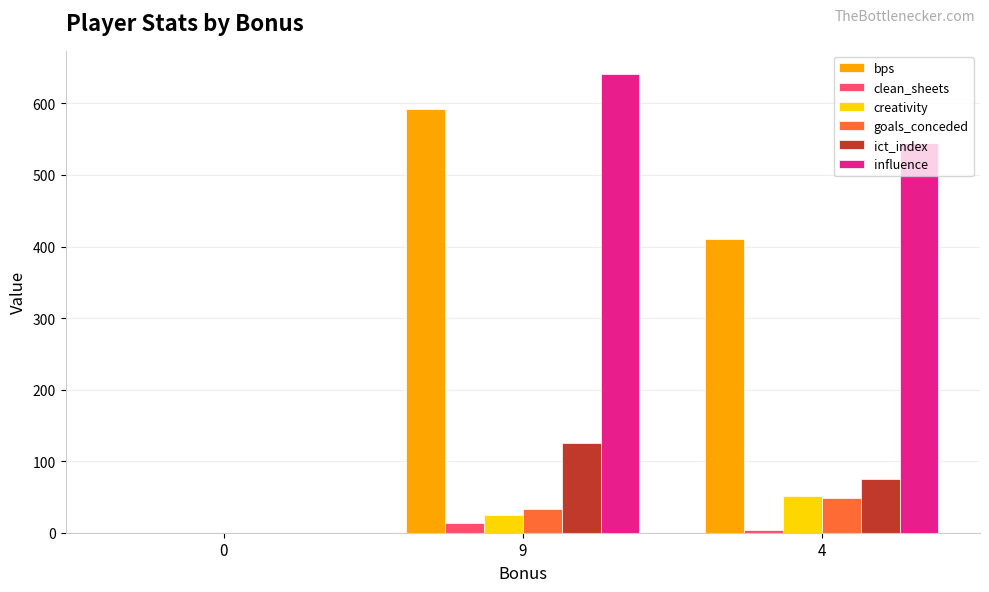

The value of influence at 4 is 904.2. True or false?

False